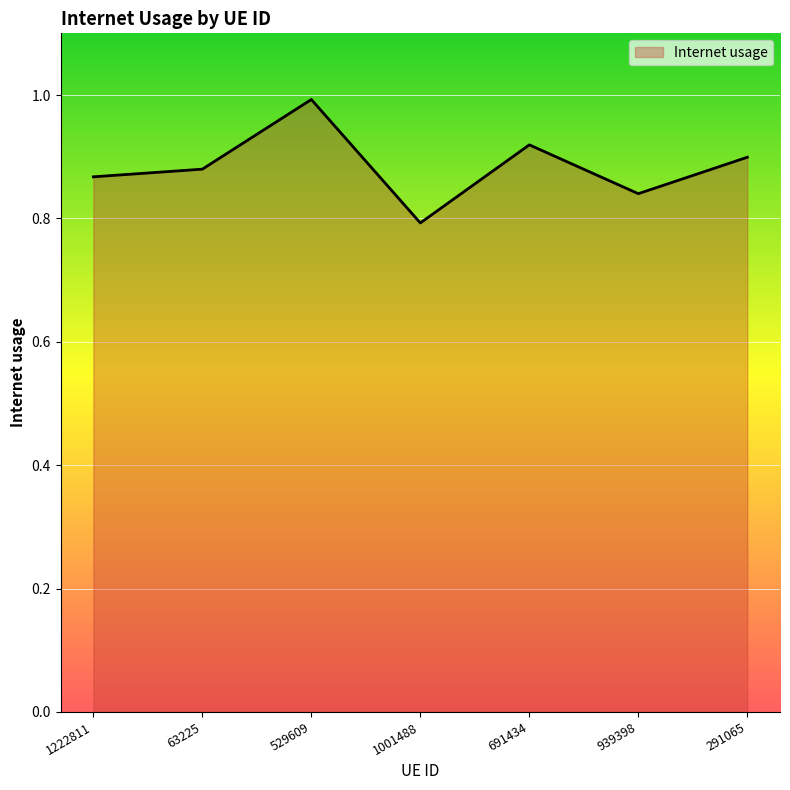

The chart shows a value of 0.9 at 63225. True or false?

True